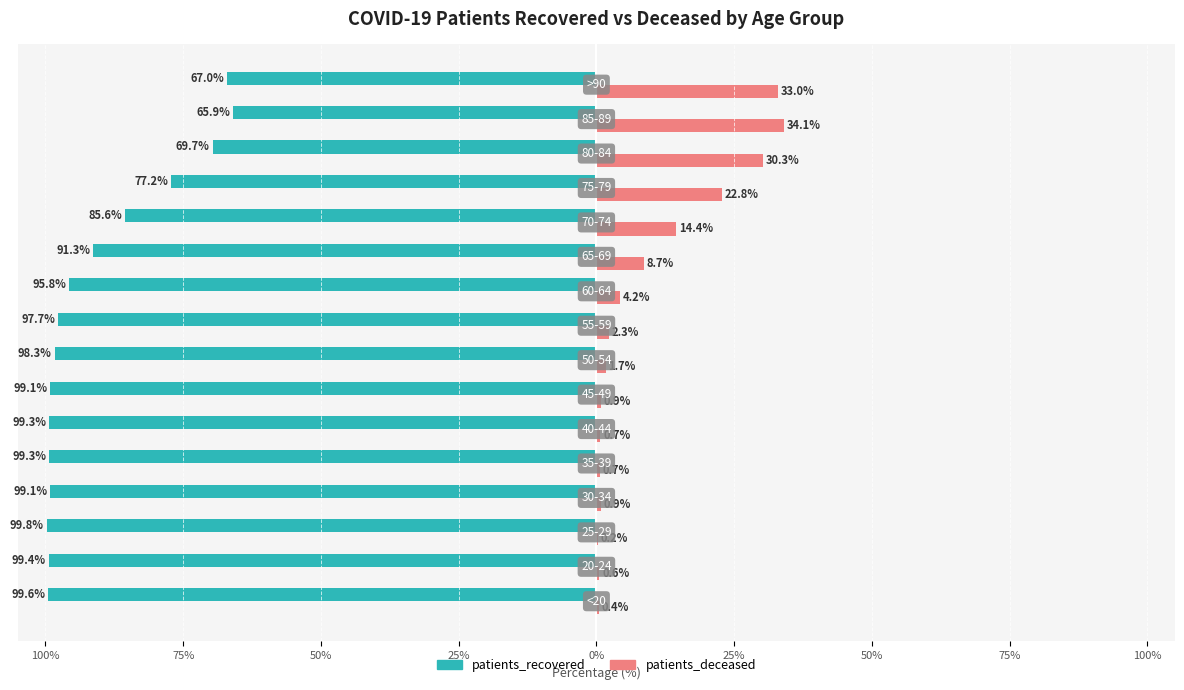

What is the sum of all patients_deceased values?

155.7